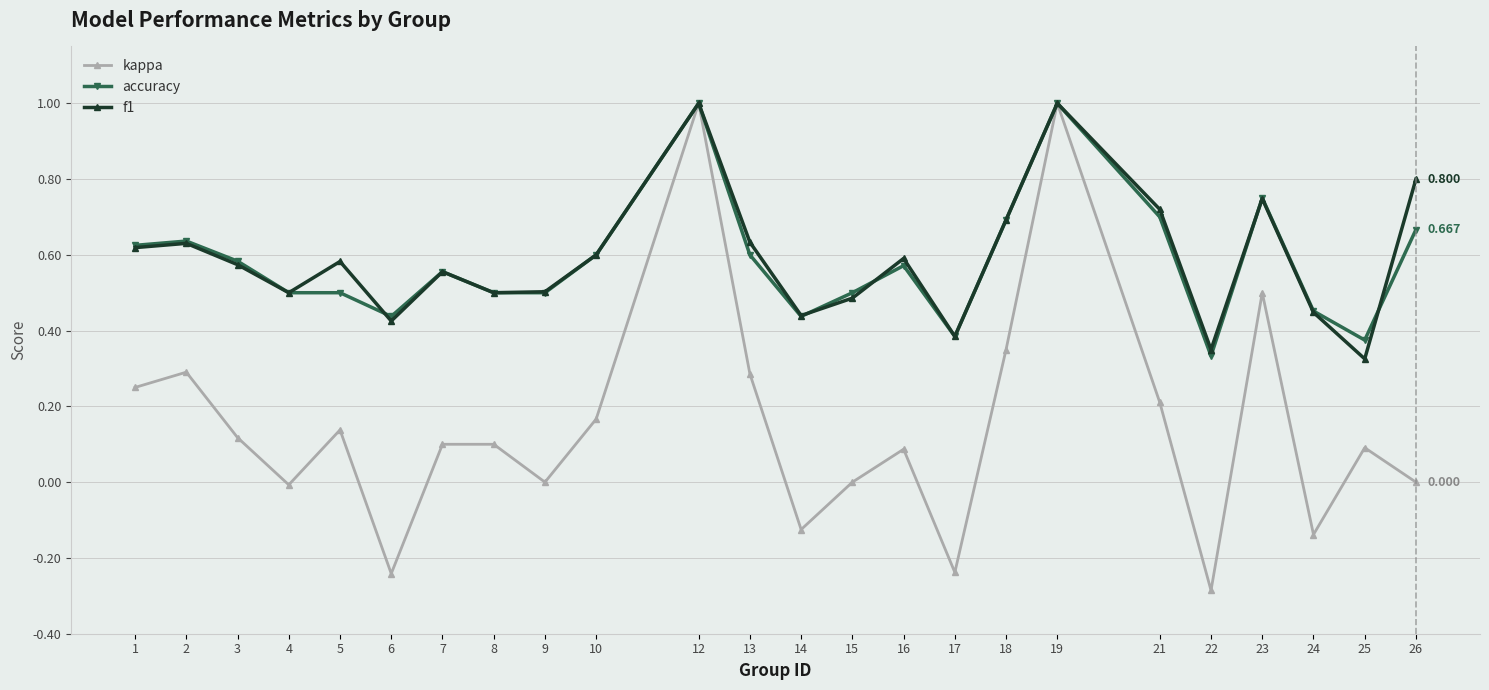

In kappa, how many points are higher than both neighbors (excluding endpoints)?

8